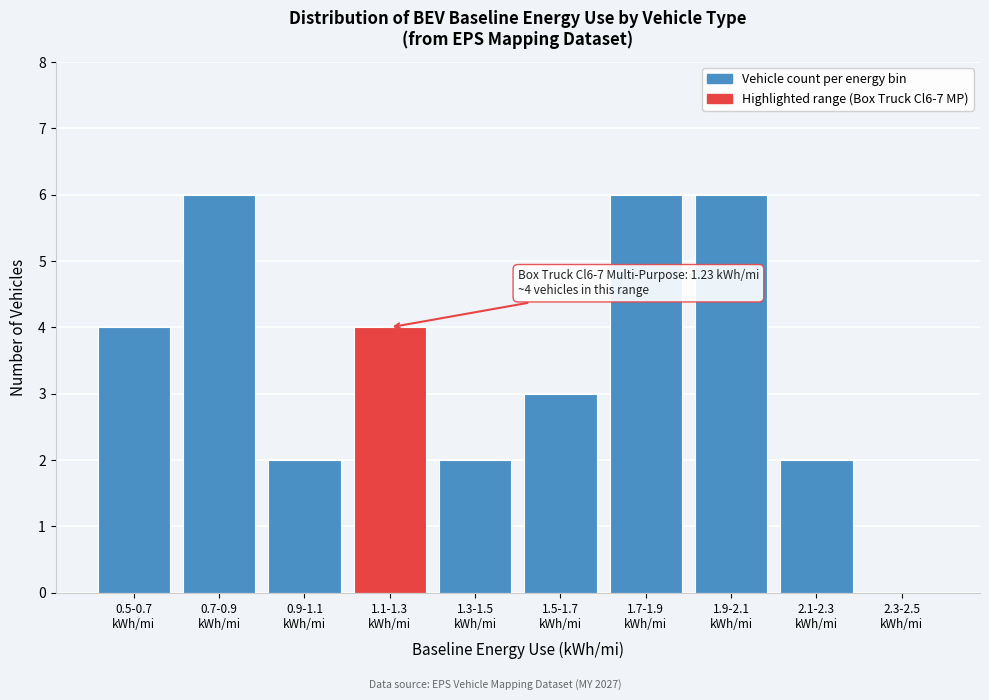

What is the sum of all values?

35